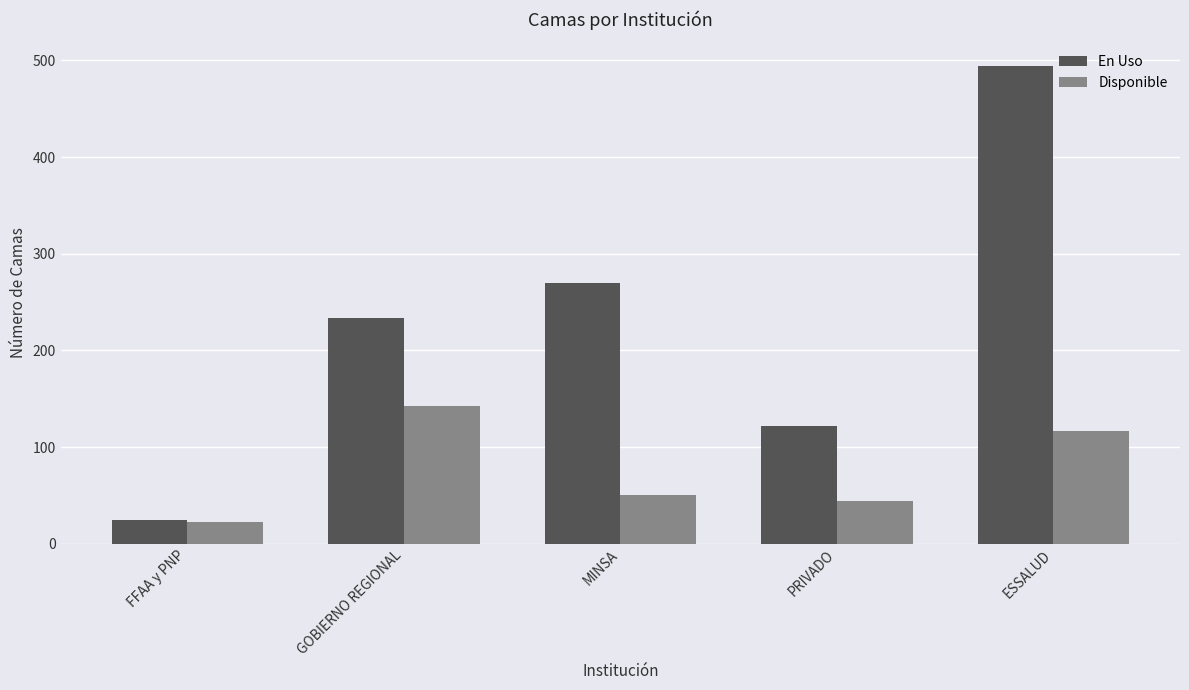

Reading right to left, extract all data points from this chart.

En Uso: ESSALUD=494	PRIVADO=122	MINSA=270	GOBIERNO REGIONAL=234	FFAA y PNP=24
Disponible: ESSALUD=117	PRIVADO=44	MINSA=50	GOBIERNO REGIONAL=142	FFAA y PNP=22